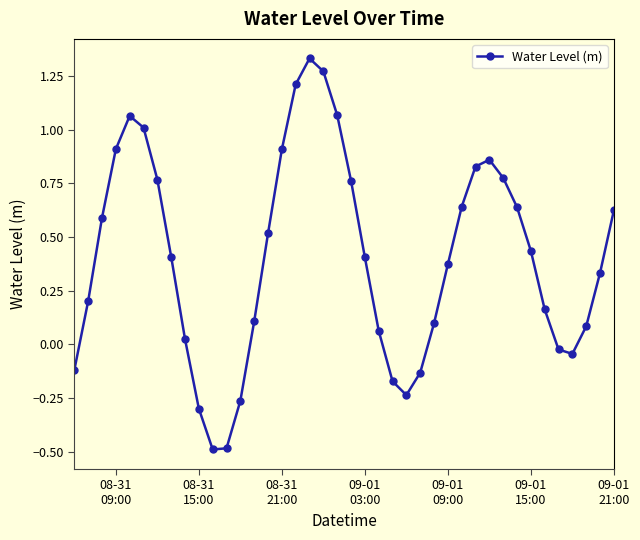

Count the number of categories in the chart.

40